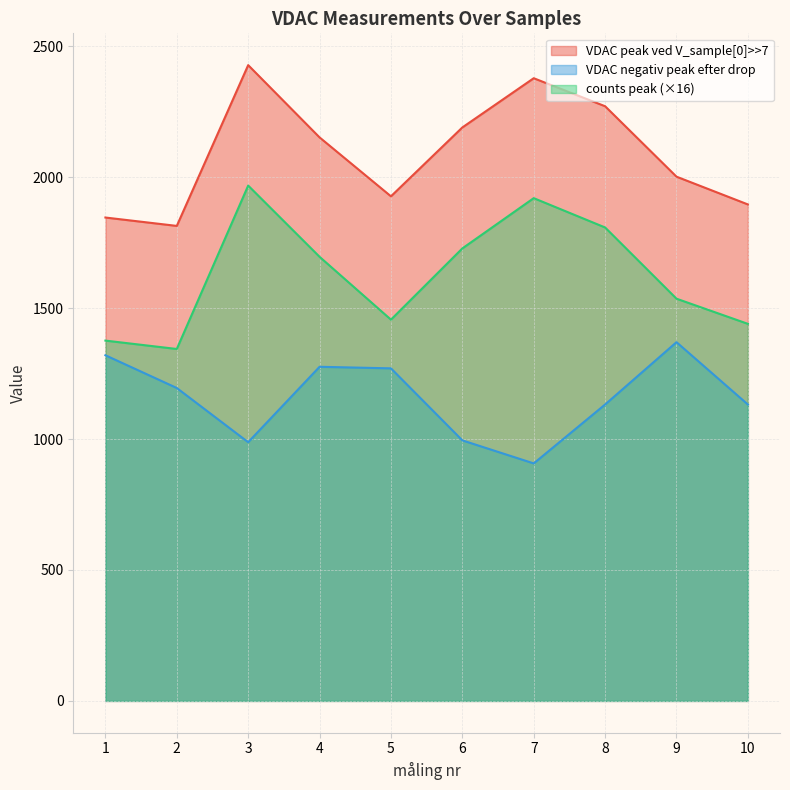

Which category has the lowest value in the VDAC peak ved V_sample[0]>>7 series?

2